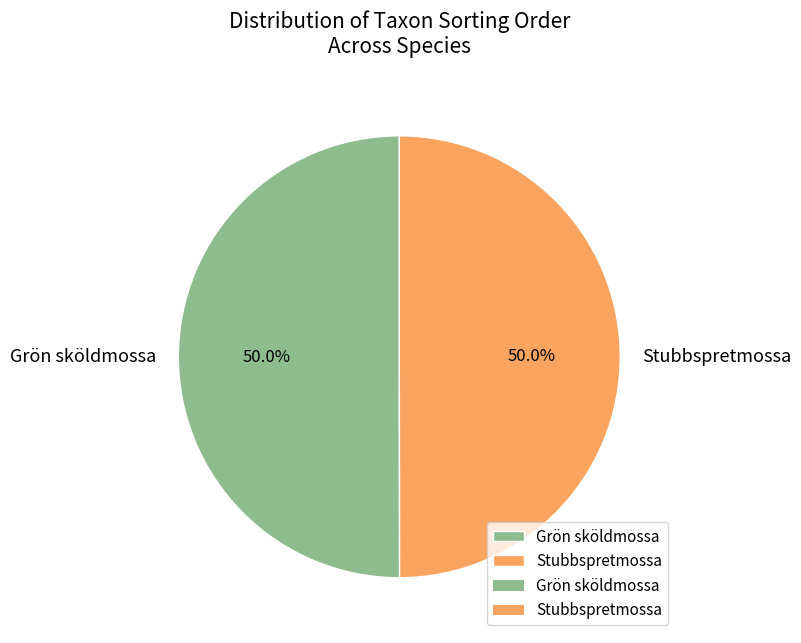

To the nearest percent, what is the combined percentage of Grön sköldmossa and Stubbspretmossa?

100%